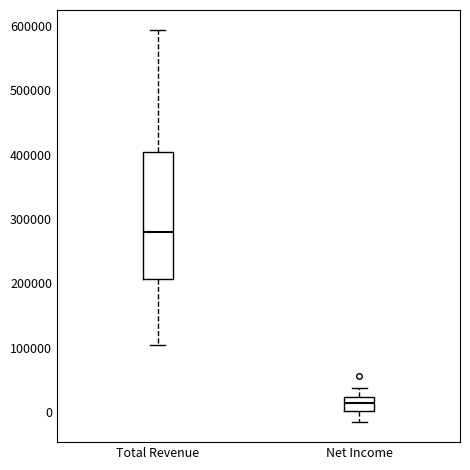

Where is the lower edge of the box for Net Income on the y-axis? The values are not printed on the chart, so give them approximately, as read against the axis.

0